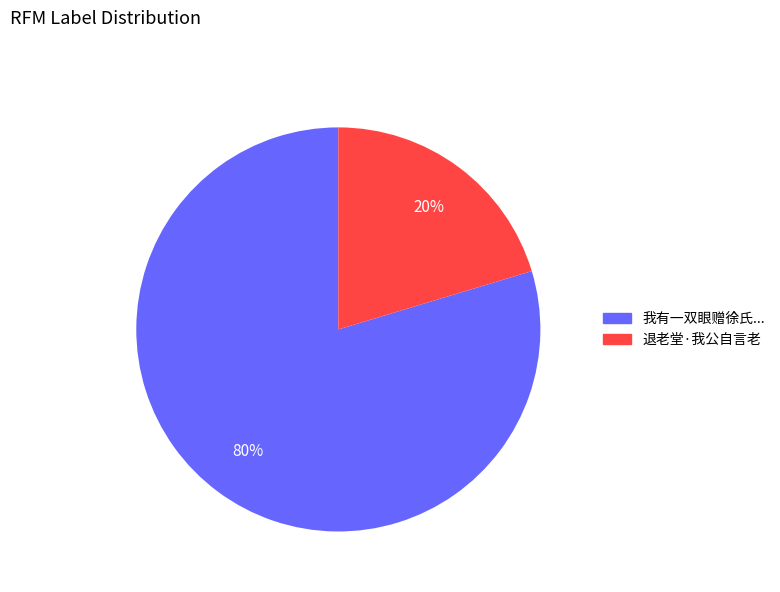

True or false: 退老堂·我公自言老 accounts for 20% of the total.

True